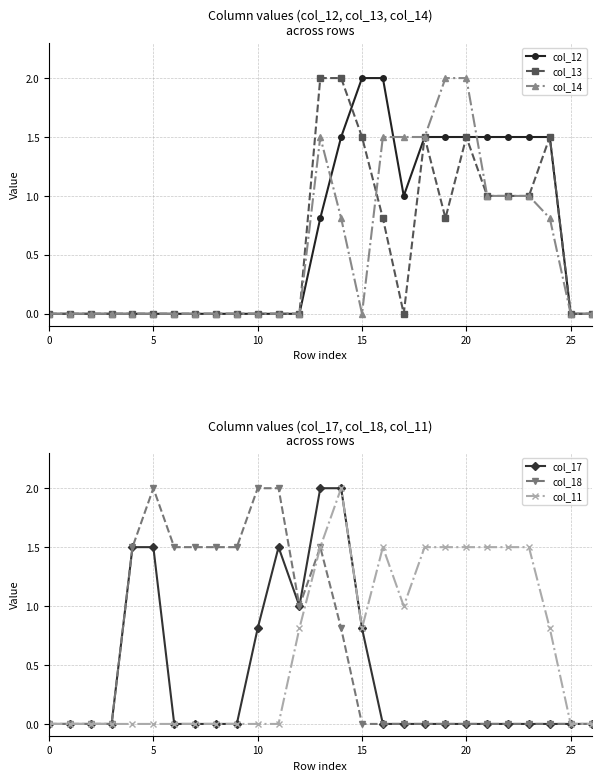

At which category is the sum across all series the highest?

13